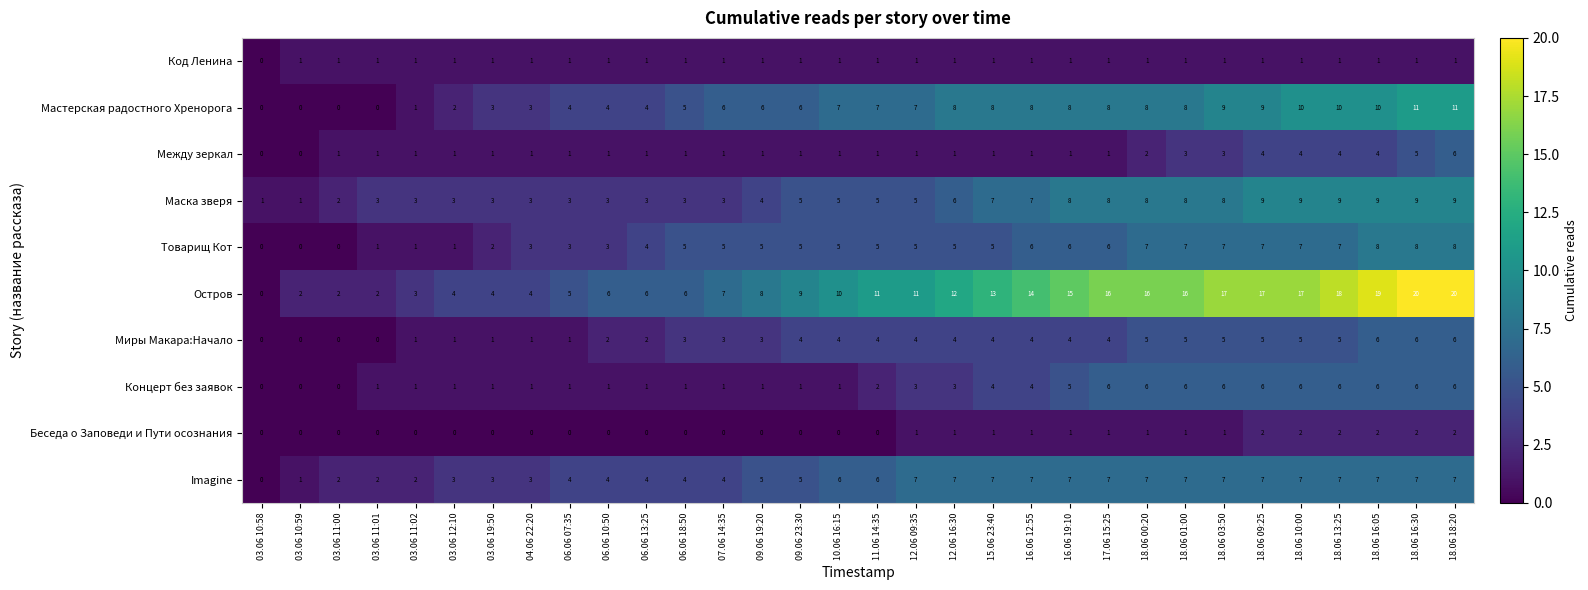

What is the greatest value displayed?

20